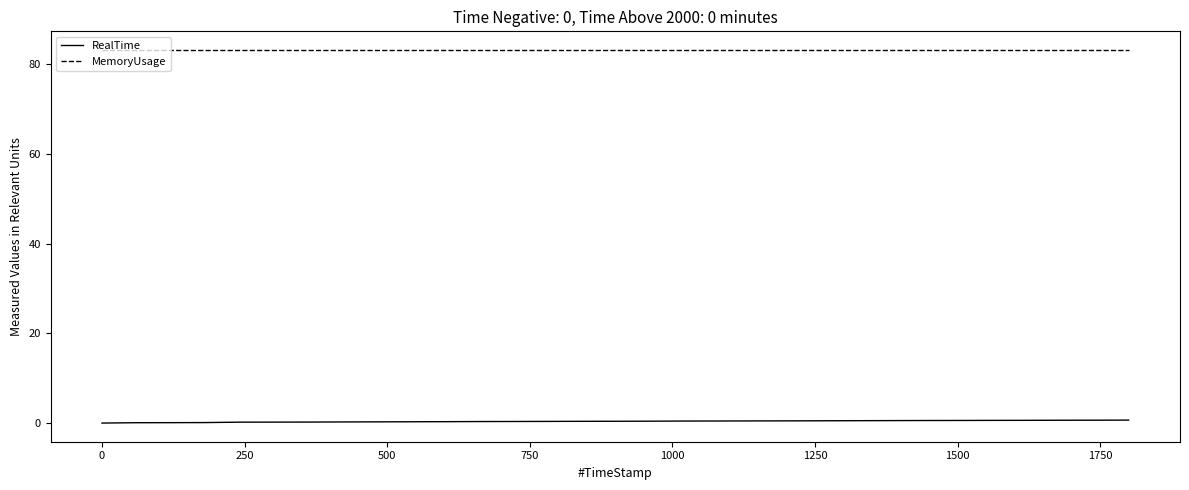

Rank the series by their average value, from highest to lowest.

MemoryUsage, RealTime